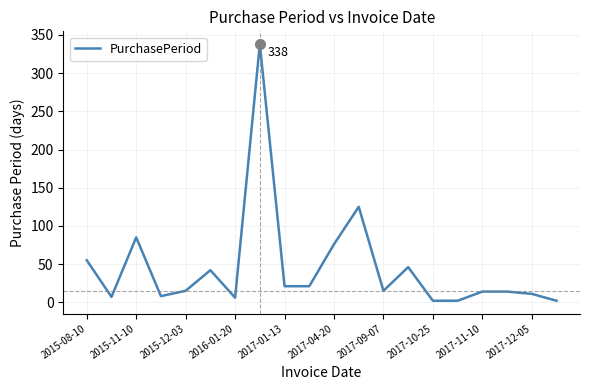

What is the difference between the maximum and minimum values?

336